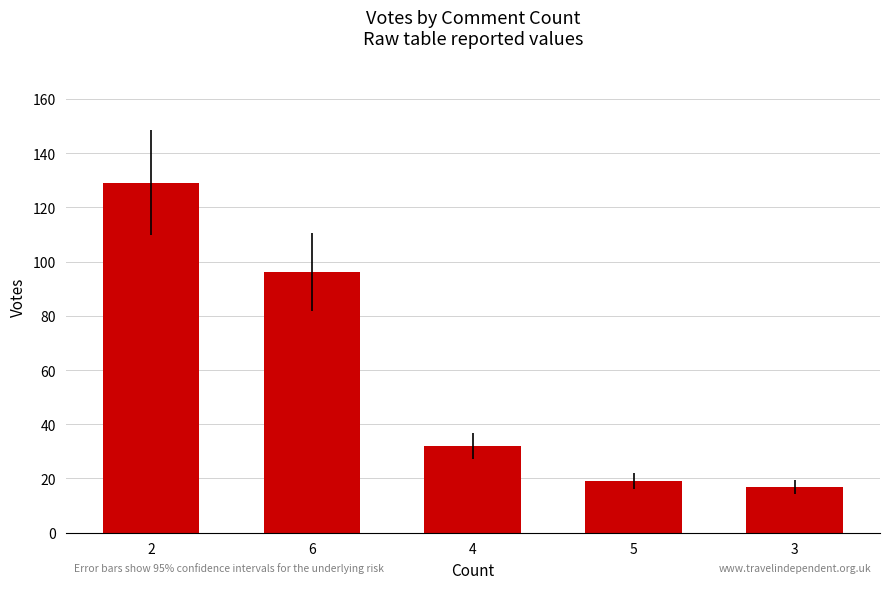

How many bars are there in total?

5